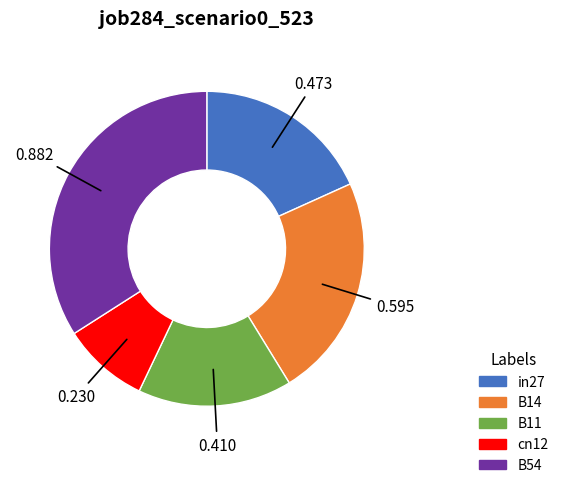

Is there any slice that represents more than half of the pie?

No